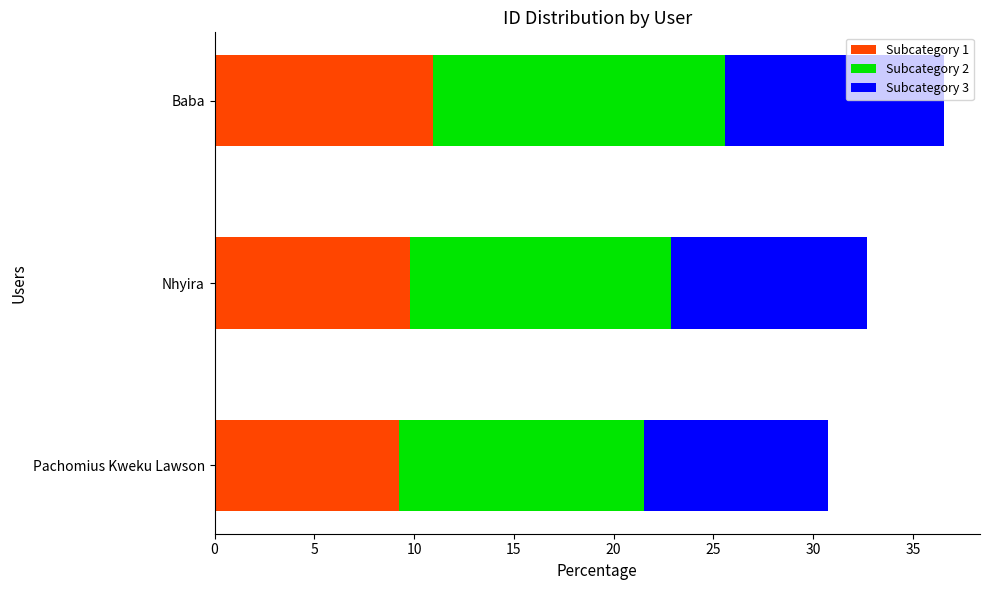

What is the difference between the maximum and minimum values in the Subcategory 1 series?

1.7